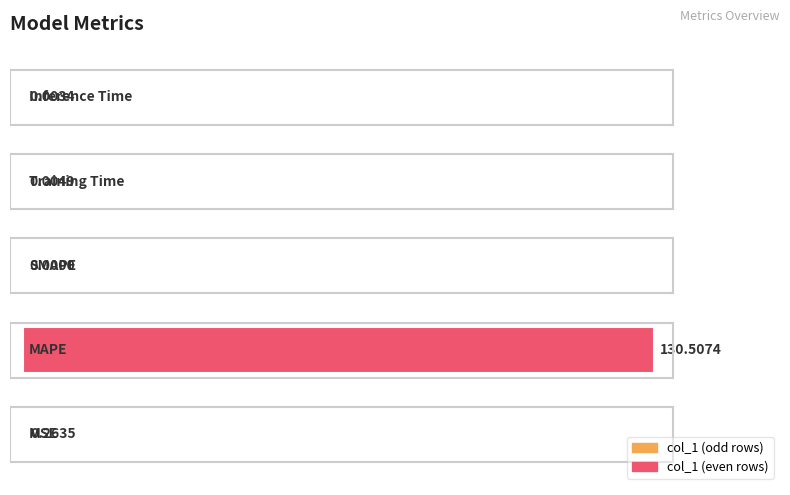

What is the sum of all values?

100.2